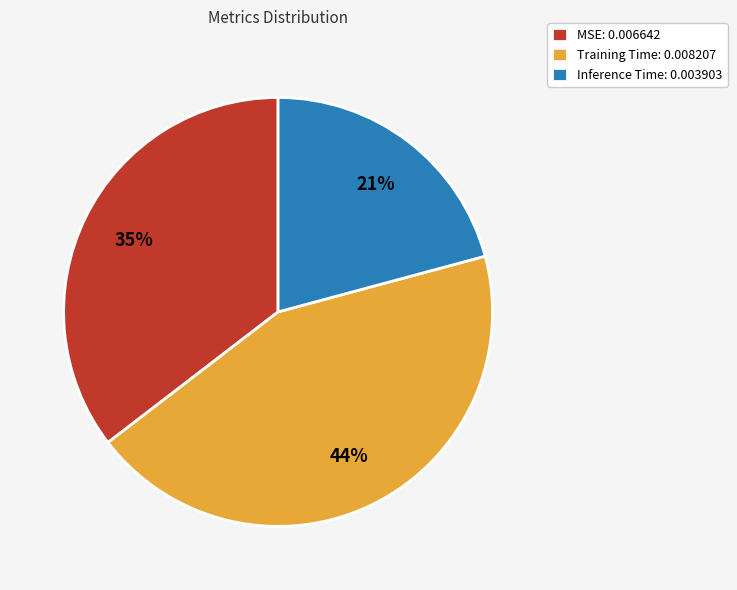

What percentage is the Training Time slice, to the nearest percent?

44%